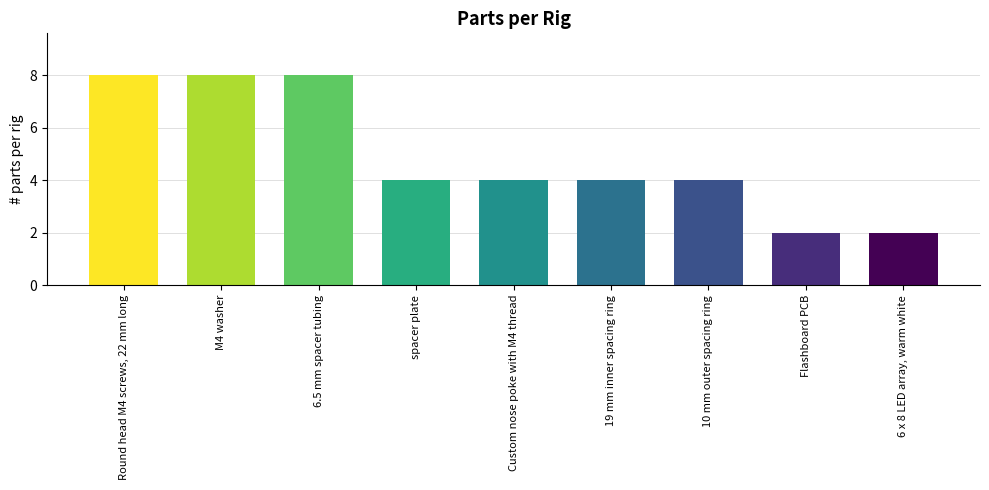

Where does the data first go above 4?

Round head M4 screws, 22 mm long